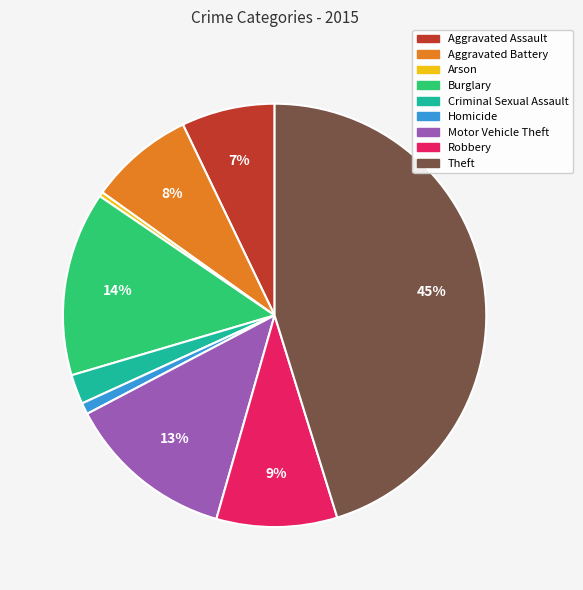

Is there a majority slice in this chart?

No